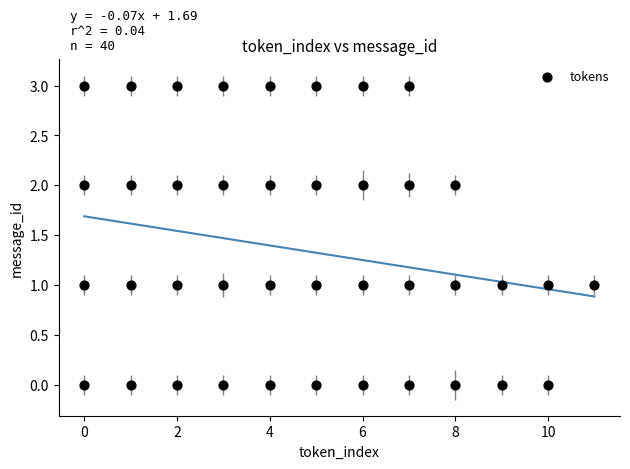

What is the range of Y values (max minus min)?

3